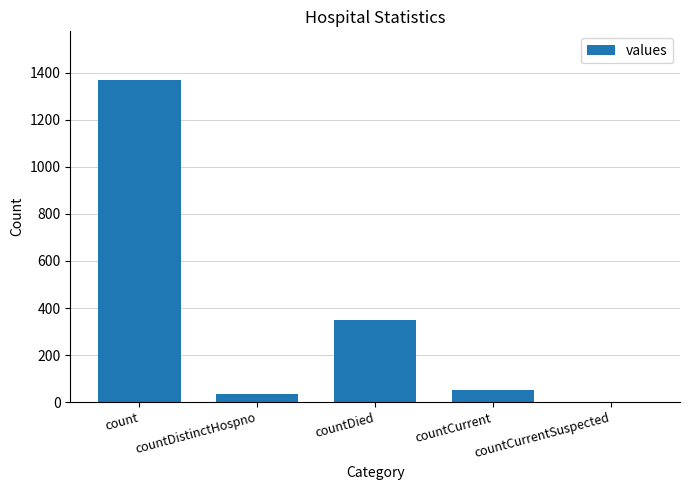

True or false: the data shows 349 at countDied.

True